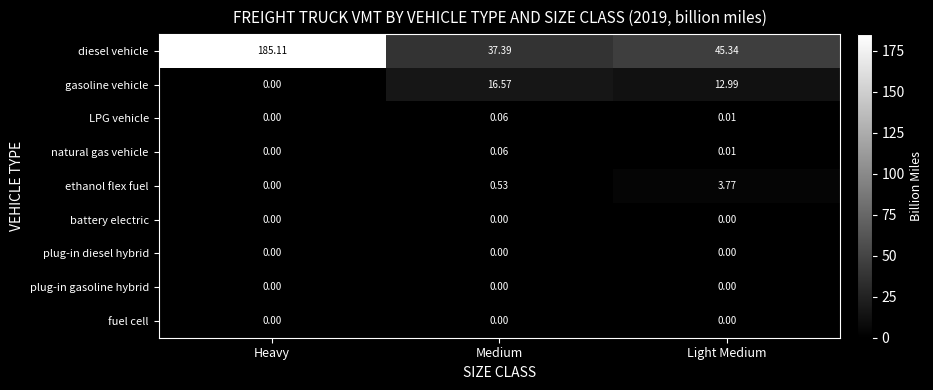

At which label does ethanol flex fuel reach its minimum?

Heavy